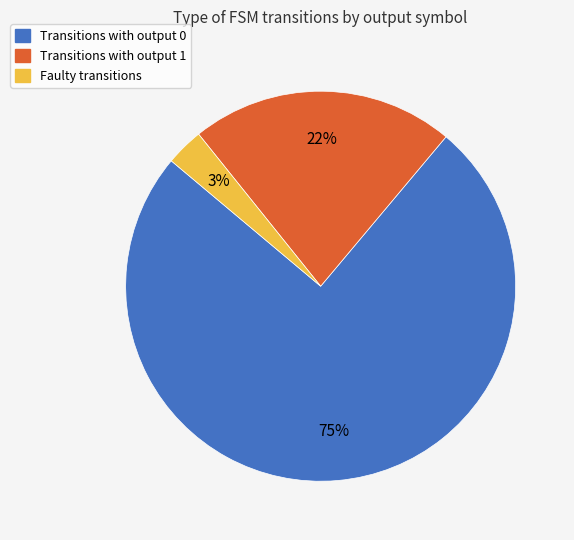

To the nearest percent, what is the difference between the largest and smallest slice percentages?

72%